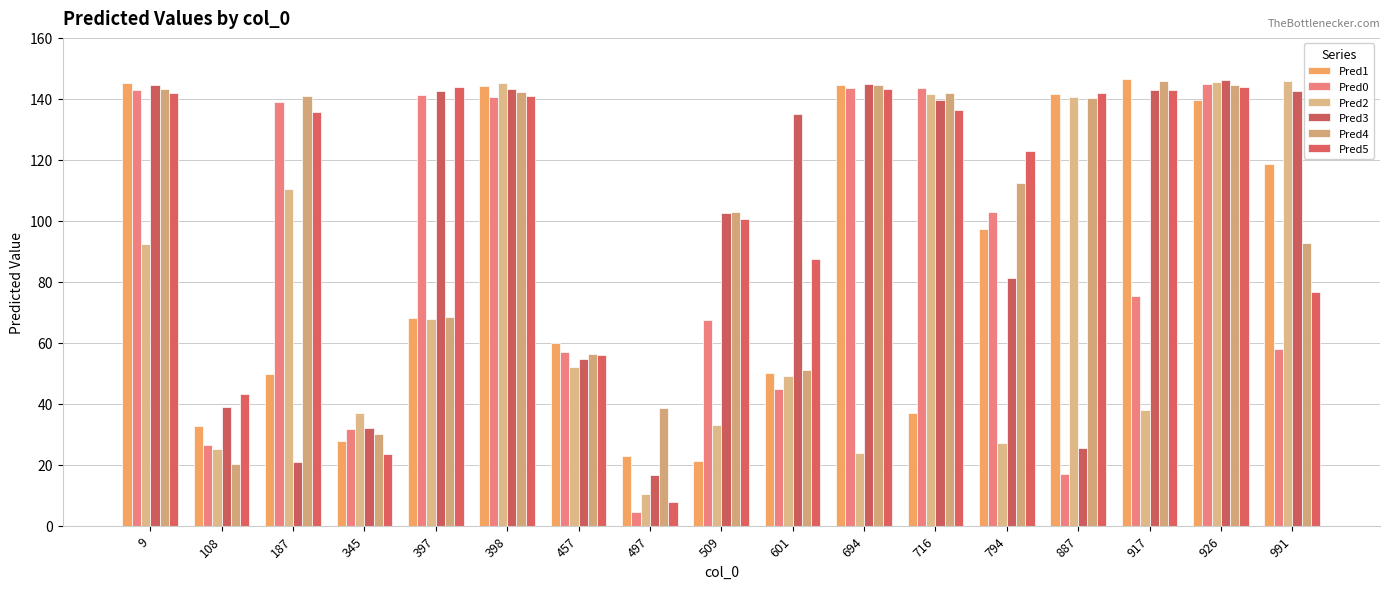

Is it true that Pred3 equals 146.3 at 926?

True